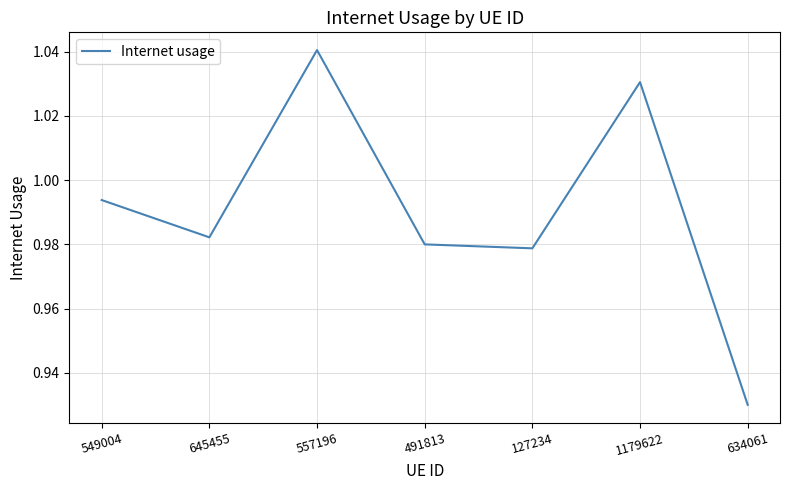

What position from the right is 1179622?

2